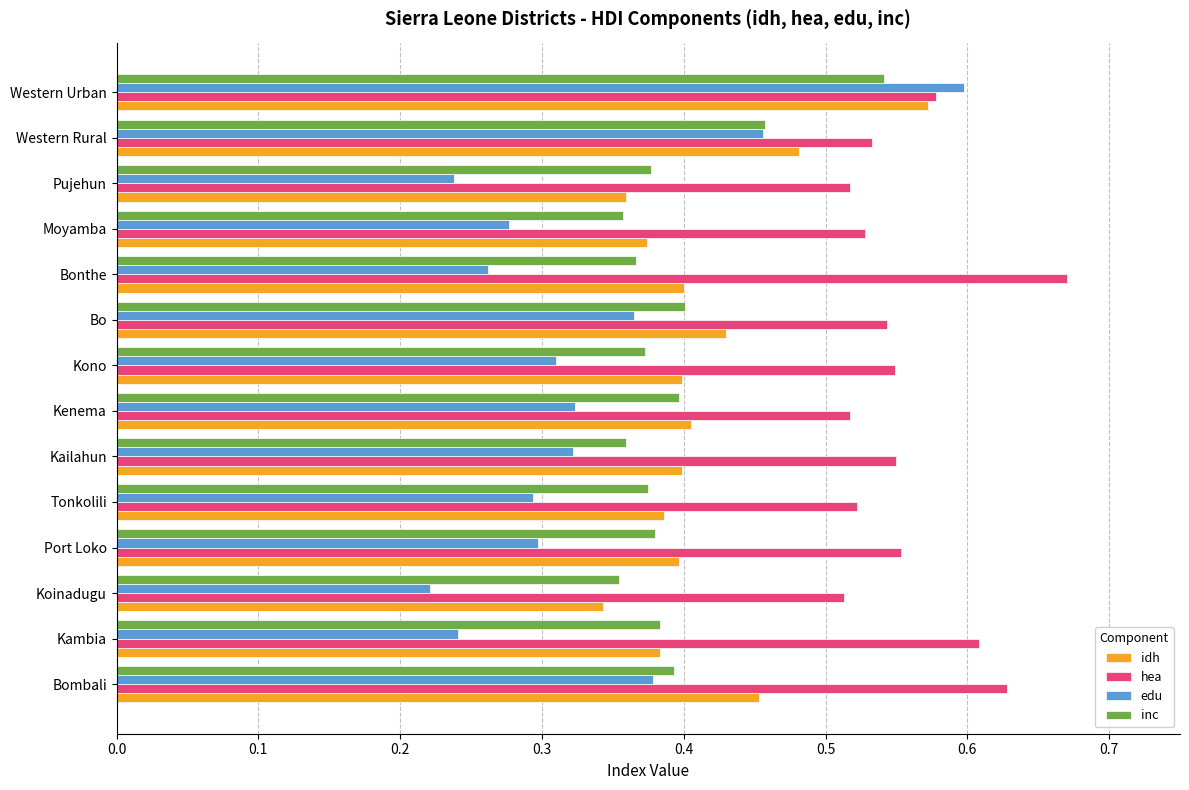

What is the sum of all idh values?

5.8